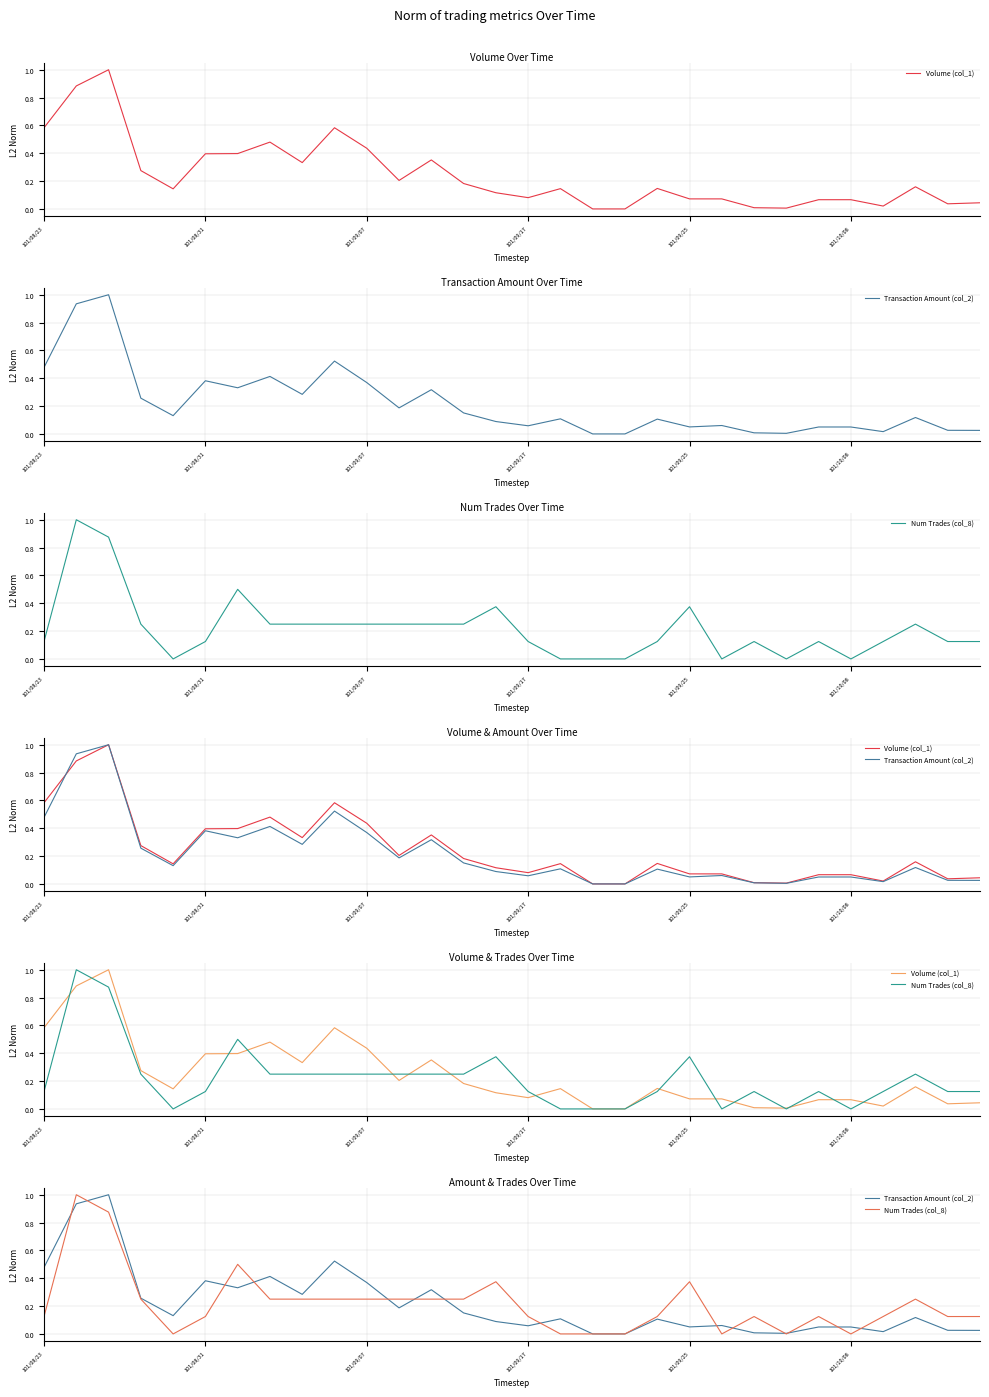

What position from the left is 23?

24